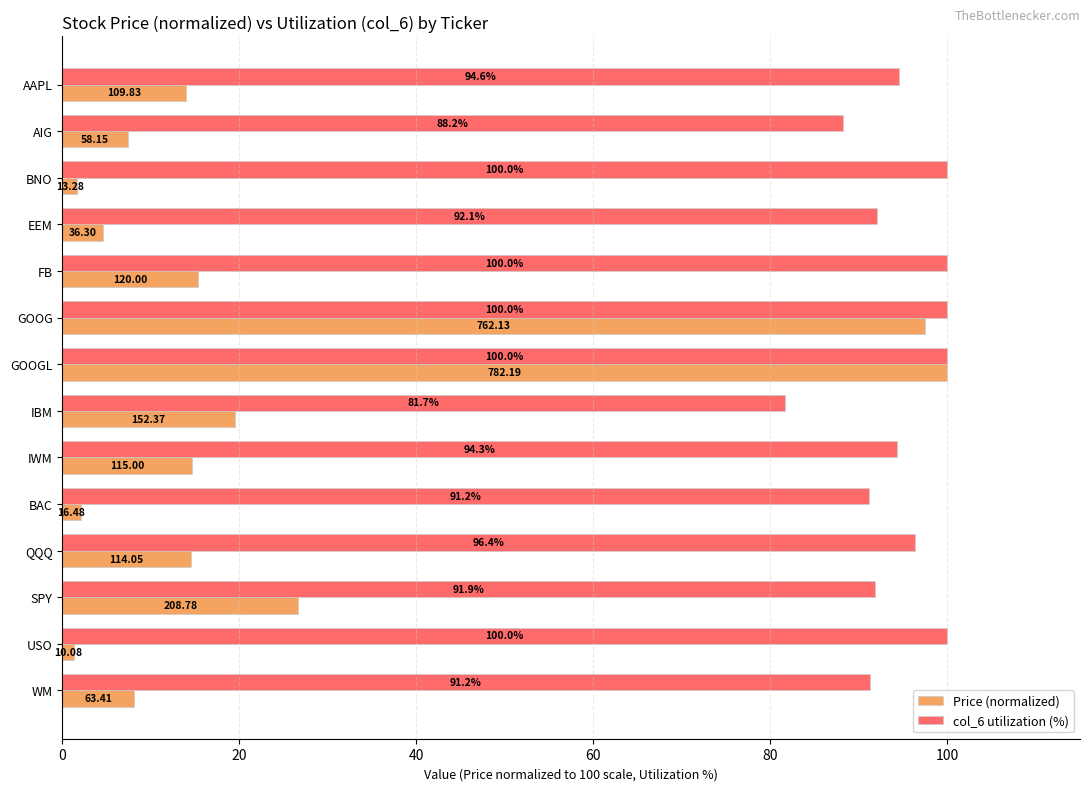

Rank the categories by Price (normalized) value from lowest to highest.

USO, BNO, BAC, EEM, AIG, WM, AAPL, QQQ, IWM, FB, IBM, SPY, GOOG, GOOGL